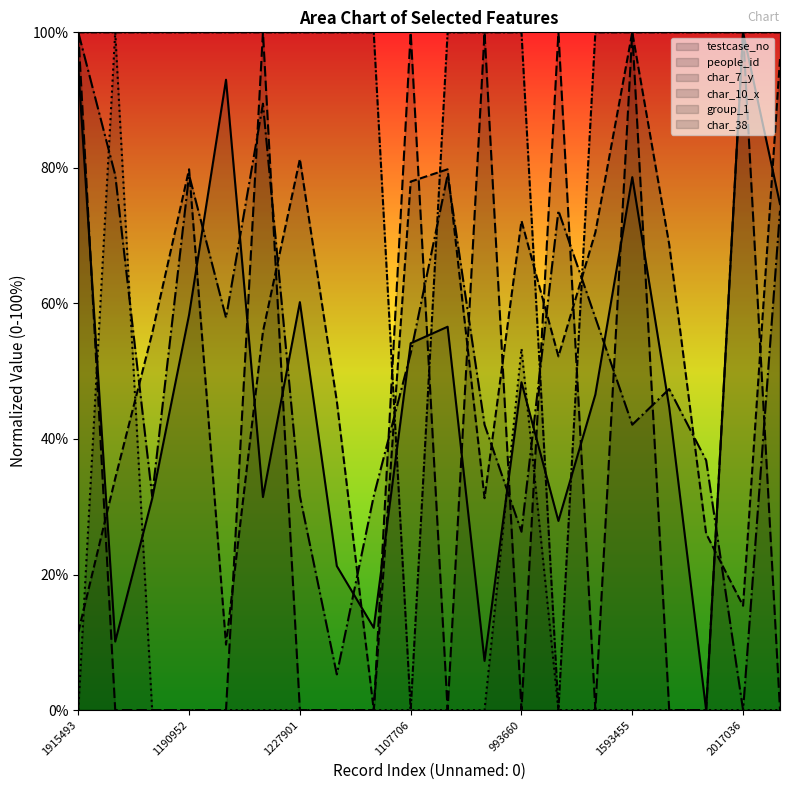

What position from the left is 1227901?

7